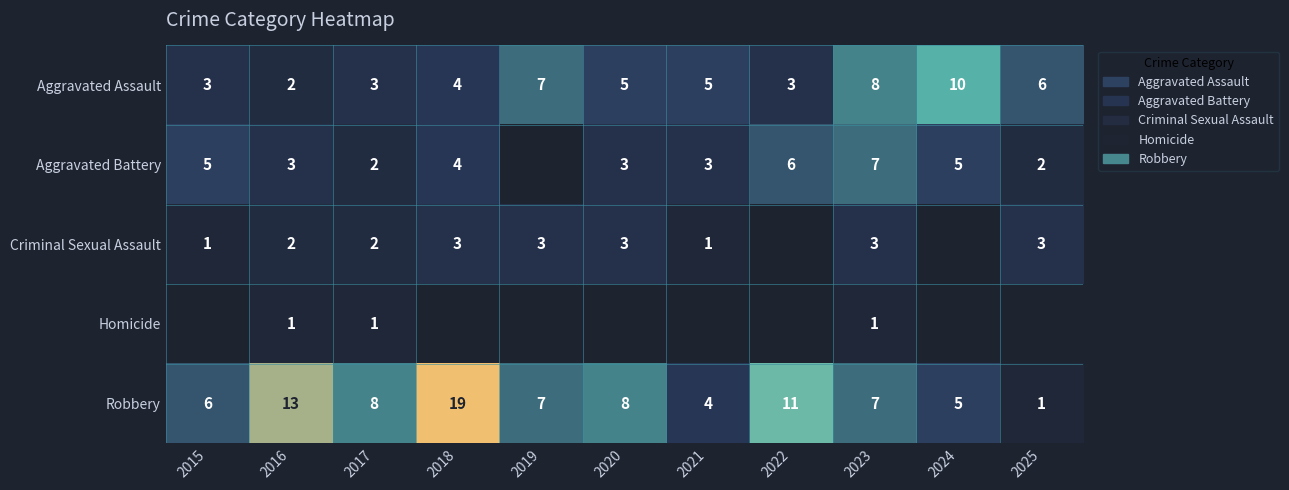

The Robbery series shows 7 at 2016. True or false?

False